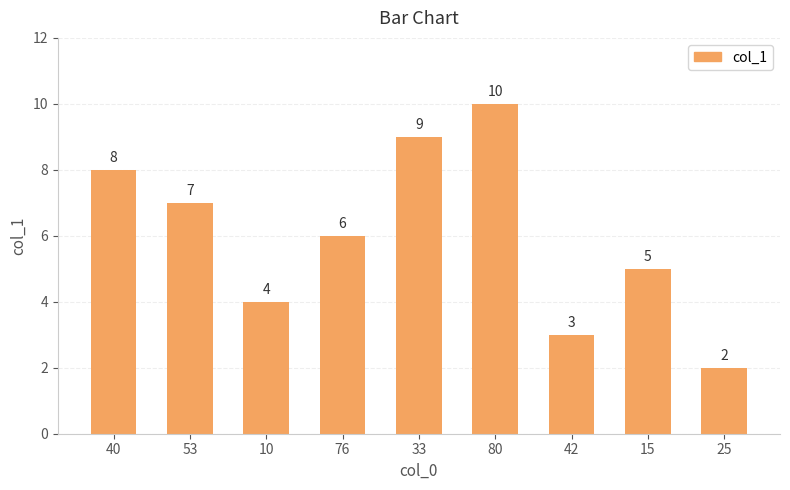

List the labels in order of value, smallest first.

25, 42, 10, 15, 76, 53, 40, 33, 80